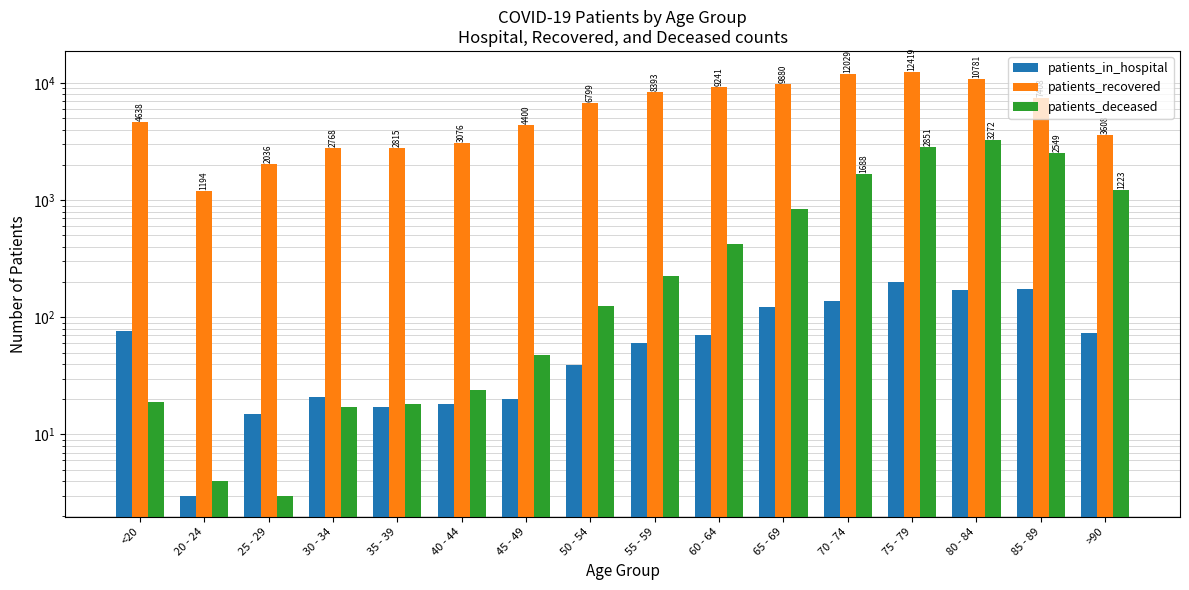

Reading right to left, extract all data points from this chart.

patients_in_hospital: >90=74	85 - 89=174	80 - 84=172	75 - 79=199	70 - 74=138	65 - 69=123	60 - 64=70	55 - 59=60	50 - 54=39	45 - 49=20	40 - 44=18	35 - 39=17	30 - 34=21	25 - 29=15	20 - 24=3	<20=76
patients_recovered: >90=3608	85 - 89=7408	80 - 84=10781	75 - 79=12419	70 - 74=12029	65 - 69=9880	60 - 64=9241	55 - 59=8393	50 - 54=6799	45 - 49=4400	40 - 44=3076	35 - 39=2815	30 - 34=2768	25 - 29=2036	20 - 24=1194	<20=4638
patients_deceased: >90=1223	85 - 89=2549	80 - 84=3272	75 - 79=2851	70 - 74=1688	65 - 69=847	60 - 64=426	55 - 59=227	50 - 54=126	45 - 49=48	40 - 44=24	35 - 39=18	30 - 34=17	25 - 29=3	20 - 24=4	<20=19